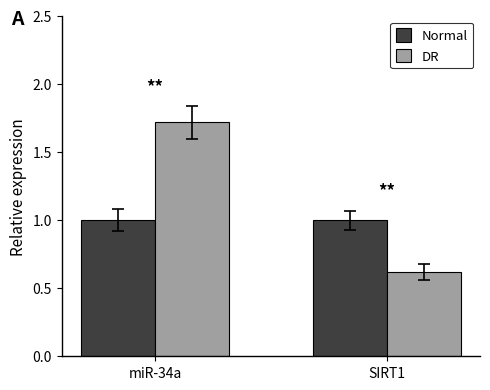

Between miR-34a and SIRT1, which series saw the biggest shift?

DR